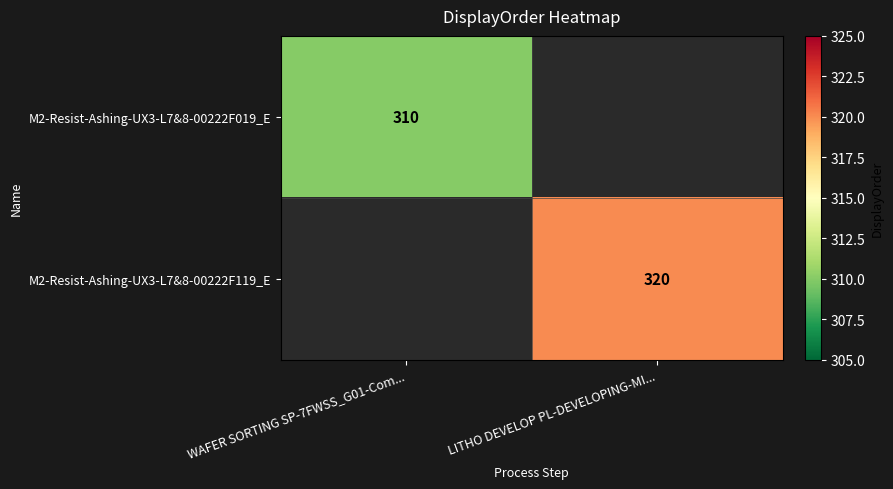

The value of M2-Resist-Ashing-UX3-L7&8-00222F019_E at WAFER SORTING SP-7FWSS_G01-Com... is 310. True or false?

True